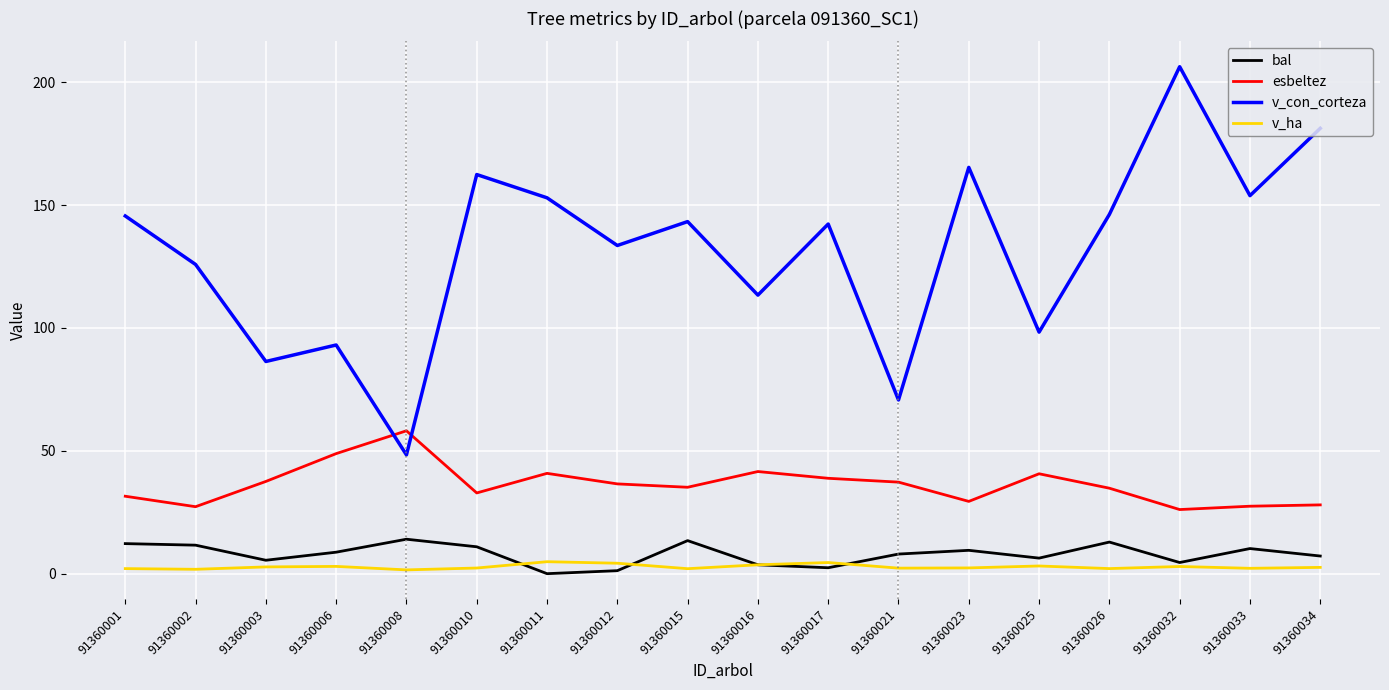

True or false: v_con_corteza and v_ha cross at least once.

False